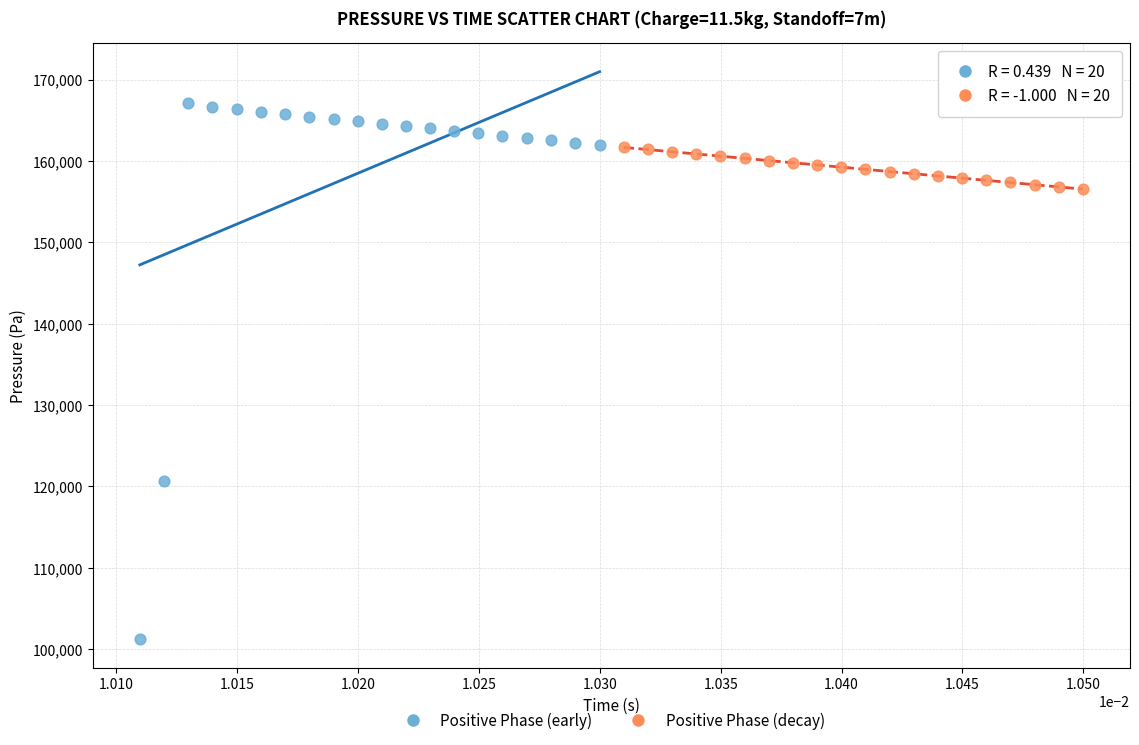

Which series contains the lowest Y value?

Positive Phase (early)